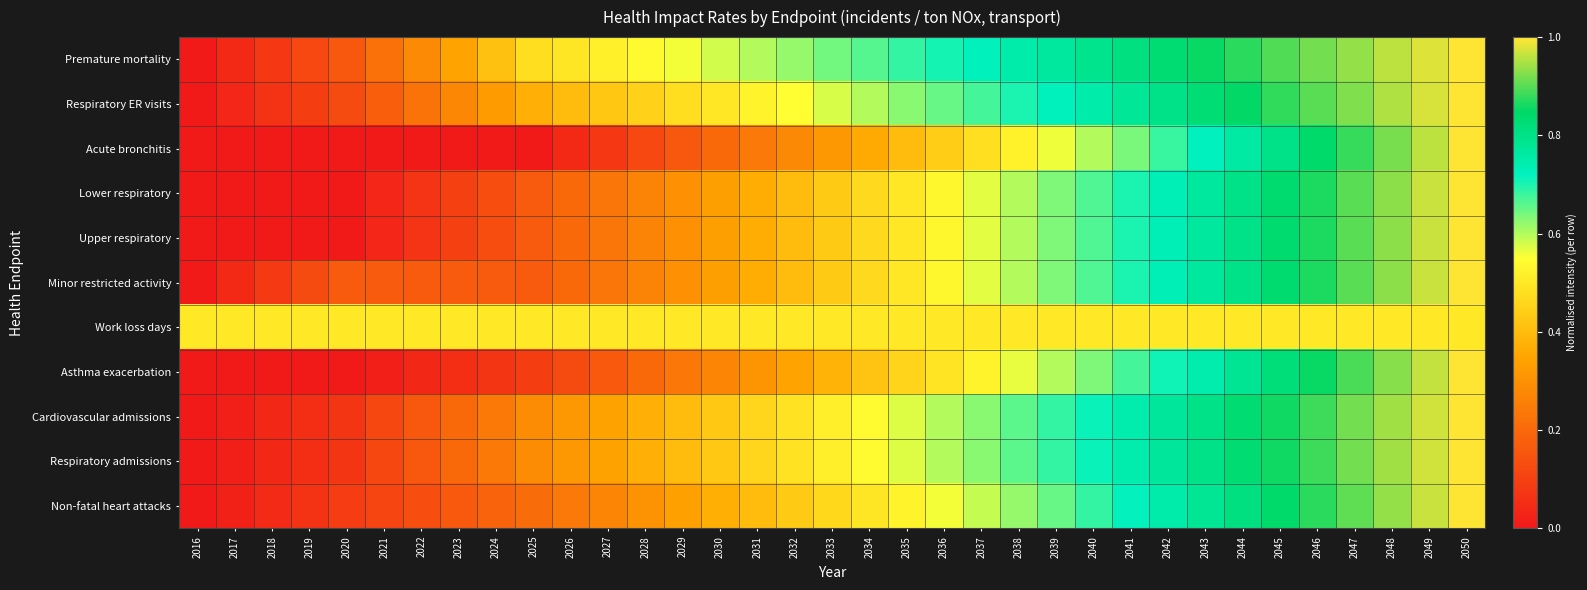

Reading left to right, what are all the values shown in this chart?

Premature mortality: 2016=0.0	2017=0.0	2018=0.1	2019=0.1	2020=0.2	2021=0.2	2022=0.3	2023=0.3	2024=0.4	2025=0.5	2026=0.5	2027=0.5	2028=0.5	2029=0.6	2030=0.6	2031=0.6	2032=0.6	2033=0.6	2034=0.7	2035=0.7	2036=0.7	2037=0.7	2038=0.7	2039=0.8	2040=0.8	2041=0.8	2042=0.8	2043=0.9	2044=0.9	2045=0.9	2046=0.9	2047=0.9	2048=1.0	2049=1.0	2050=1.0
Respiratory ER visits: 2016=0.0	2017=0.0	2018=0.1	2019=0.1	2020=0.1	2021=0.2	2022=0.2	2023=0.3	2024=0.3	2025=0.4	2026=0.4	2027=0.4	2028=0.4	2029=0.5	2030=0.5	2031=0.5	2032=0.6	2033=0.6	2034=0.6	2035=0.6	2036=0.6	2037=0.7	2038=0.7	2039=0.7	2040=0.7	2041=0.8	2042=0.8	2043=0.8	2044=0.8	2045=0.9	2046=0.9	2047=0.9	2048=0.9	2049=1.0	2050=1.0
Acute bronchitis: 2016=0.0	2017=0.0	2018=0.0	2019=0.0	2020=0.0	2021=0.0	2022=0.0	2023=0.0	2024=0.0	2025=0.0	2026=0.0	2027=0.1	2028=0.1	2029=0.2	2030=0.2	2031=0.2	2032=0.3	2033=0.3	2034=0.4	2035=0.4	2036=0.4	2037=0.5	2038=0.5	2039=0.6	2040=0.6	2041=0.6	2042=0.7	2043=0.7	2044=0.8	2045=0.8	2046=0.8	2047=0.9	2048=0.9	2049=1.0	2050=1.0
Lower respiratory: 2016=0.0	2017=0.0	2018=0.0	2019=0.0	2020=0.0	2021=0.0	2022=0.1	2023=0.1	2024=0.1	2025=0.2	2026=0.2	2027=0.2	2028=0.3	2029=0.3	2030=0.3	2031=0.4	2032=0.4	2033=0.4	2034=0.5	2035=0.5	2036=0.5	2037=0.6	2038=0.6	2039=0.6	2040=0.7	2041=0.7	2042=0.7	2043=0.8	2044=0.8	2045=0.8	2046=0.9	2047=0.9	2048=0.9	2049=1.0	2050=1.0
Upper respiratory: 2016=0.0	2017=0.0	2018=0.0	2019=0.0	2020=0.0	2021=0.0	2022=0.1	2023=0.1	2024=0.1	2025=0.2	2026=0.2	2027=0.2	2028=0.3	2029=0.3	2030=0.3	2031=0.4	2032=0.4	2033=0.4	2034=0.5	2035=0.5	2036=0.5	2037=0.6	2038=0.6	2039=0.6	2040=0.7	2041=0.7	2042=0.7	2043=0.8	2044=0.8	2045=0.8	2046=0.9	2047=0.9	2048=0.9	2049=1.0	2050=1.0
Minor restricted activity: 2016=0.0	2017=0.0	2018=0.1	2019=0.1	2020=0.2	2021=0.2	2022=0.2	2023=0.2	2024=0.2	2025=0.2	2026=0.2	2027=0.2	2028=0.3	2029=0.3	2030=0.3	2031=0.4	2032=0.4	2033=0.4	2034=0.5	2035=0.5	2036=0.5	2037=0.6	2038=0.6	2039=0.6	2040=0.7	2041=0.7	2042=0.7	2043=0.8	2044=0.8	2045=0.8	2046=0.9	2047=0.9	2048=0.9	2049=1.0	2050=1.0
Work loss days: 2016=0.5	2017=0.5	2018=0.5	2019=0.5	2020=0.5	2021=0.5	2022=0.5	2023=0.5	2024=0.5	2025=0.5	2026=0.5	2027=0.5	2028=0.5	2029=0.5	2030=0.5	2031=0.5	2032=0.5	2033=0.5	2034=0.5	2035=0.5	2036=0.5	2037=0.5	2038=0.5	2039=0.5	2040=0.5	2041=0.5	2042=0.5	2043=0.5	2044=0.5	2045=0.5	2046=0.5	2047=0.5	2048=0.5	2049=0.5	2050=0.5
Asthma exacerbation: 2016=0.0	2017=0.0	2018=0.0	2019=0.0	2020=0.0	2021=0.0	2022=0.0	2023=0.1	2024=0.1	2025=0.1	2026=0.1	2027=0.2	2028=0.2	2029=0.2	2030=0.3	2031=0.3	2032=0.3	2033=0.4	2034=0.4	2035=0.5	2036=0.5	2037=0.5	2038=0.6	2039=0.6	2040=0.6	2041=0.7	2042=0.7	2043=0.7	2044=0.8	2045=0.8	2046=0.9	2047=0.9	2048=0.9	2049=1.0	2050=1.0
Cardiovascular admissions: 2016=0.0	2017=0.0	2018=0.0	2019=0.1	2020=0.1	2021=0.1	2022=0.2	2023=0.2	2024=0.2	2025=0.3	2026=0.3	2027=0.3	2028=0.4	2029=0.4	2030=0.4	2031=0.5	2032=0.5	2033=0.5	2034=0.5	2035=0.6	2036=0.6	2037=0.6	2038=0.7	2039=0.7	2040=0.7	2041=0.7	2042=0.8	2043=0.8	2044=0.8	2045=0.9	2046=0.9	2047=0.9	2048=0.9	2049=1.0	2050=1.0
Respiratory admissions: 2016=0.0	2017=0.0	2018=0.0	2019=0.1	2020=0.1	2021=0.1	2022=0.2	2023=0.2	2024=0.2	2025=0.3	2026=0.3	2027=0.3	2028=0.4	2029=0.4	2030=0.4	2031=0.5	2032=0.5	2033=0.5	2034=0.5	2035=0.6	2036=0.6	2037=0.6	2038=0.7	2039=0.7	2040=0.7	2041=0.7	2042=0.8	2043=0.8	2044=0.8	2045=0.9	2046=0.9	2047=0.9	2048=0.9	2049=1.0	2050=1.0
Non-fatal heart attacks: 2016=0.0	2017=0.0	2018=0.0	2019=0.1	2020=0.1	2021=0.1	2022=0.1	2023=0.2	2024=0.2	2025=0.2	2026=0.2	2027=0.3	2028=0.3	2029=0.3	2030=0.4	2031=0.4	2032=0.4	2033=0.5	2034=0.5	2035=0.5	2036=0.6	2037=0.6	2038=0.6	2039=0.7	2040=0.7	2041=0.7	2042=0.7	2043=0.8	2044=0.8	2045=0.8	2046=0.9	2047=0.9	2048=0.9	2049=1.0	2050=1.0